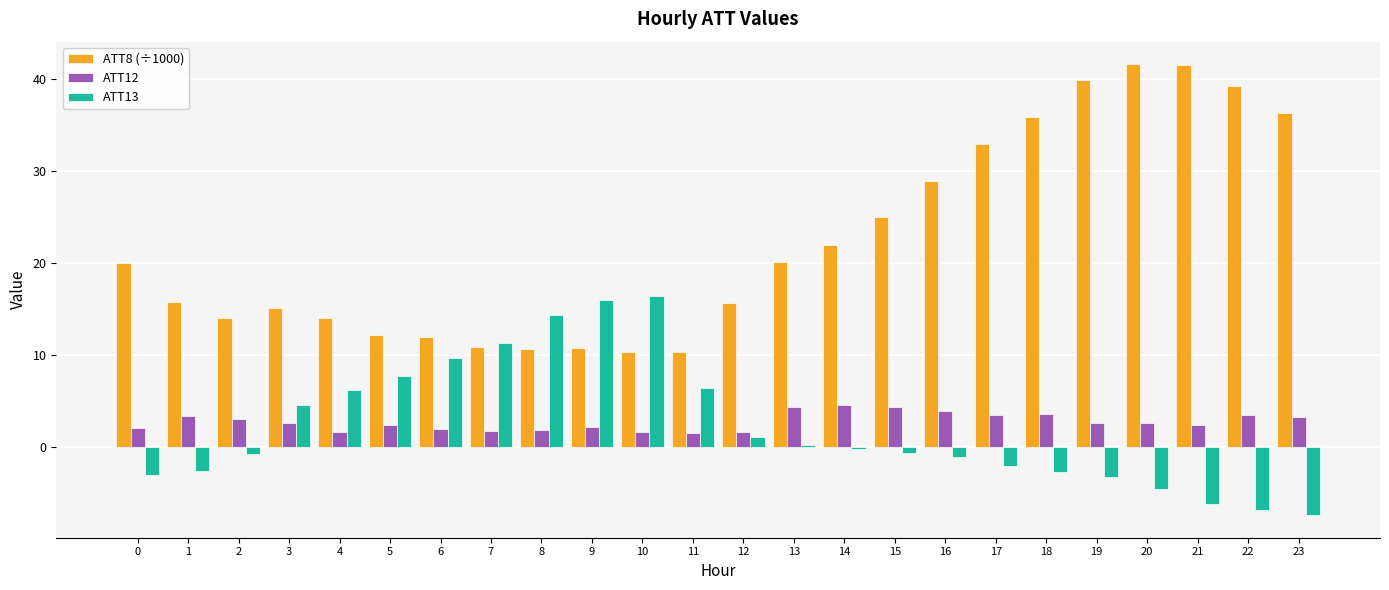

Between 0 and 22, which series saw the biggest shift?

ATT8 (÷1000)